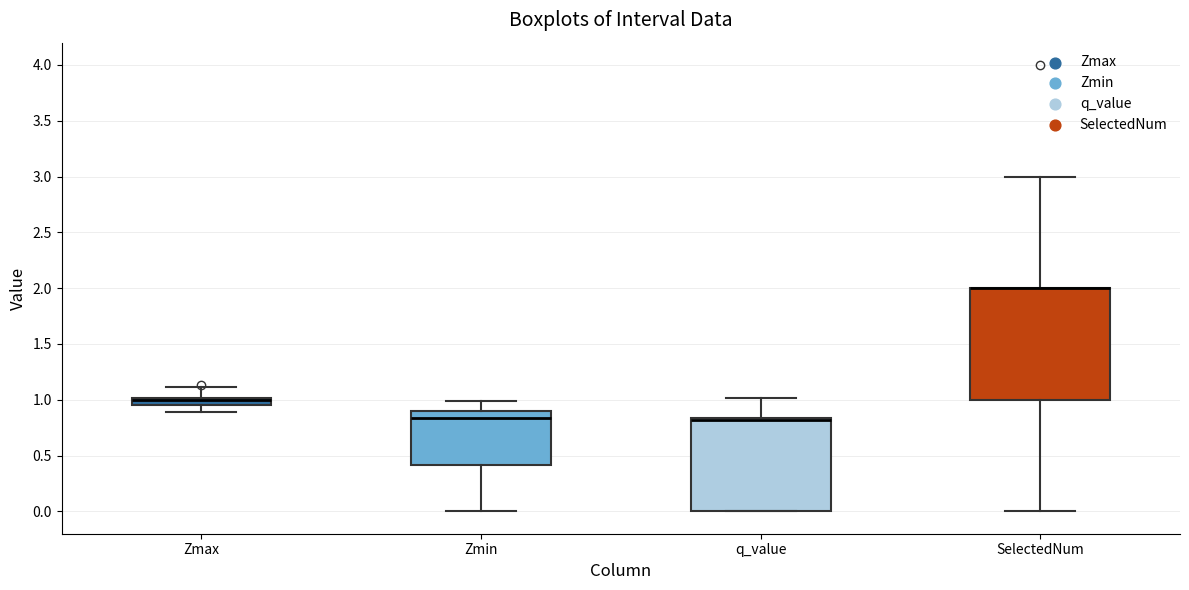

Where does the upper whisker of the box for Zmax end on the y-axis? The values are not printed on the chart, so give them approximately, as read against the axis.

1.10